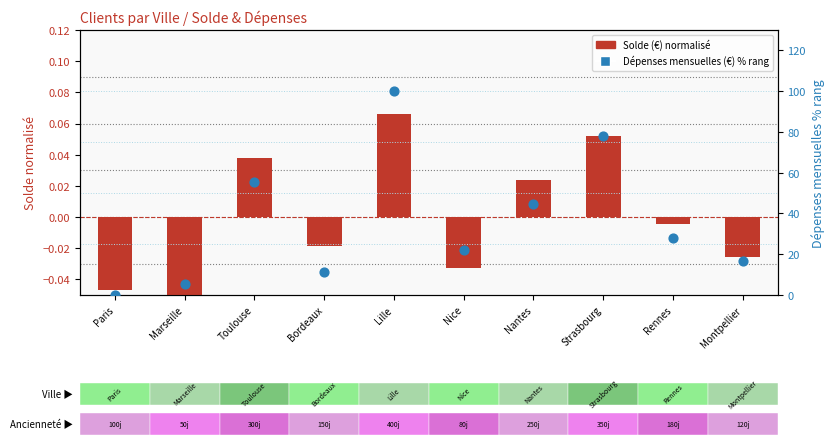

Is the value of Dépenses mensuelles (€) %ile at Paris greater than the value of Solde (€) normalized at Montpellier?

Yes